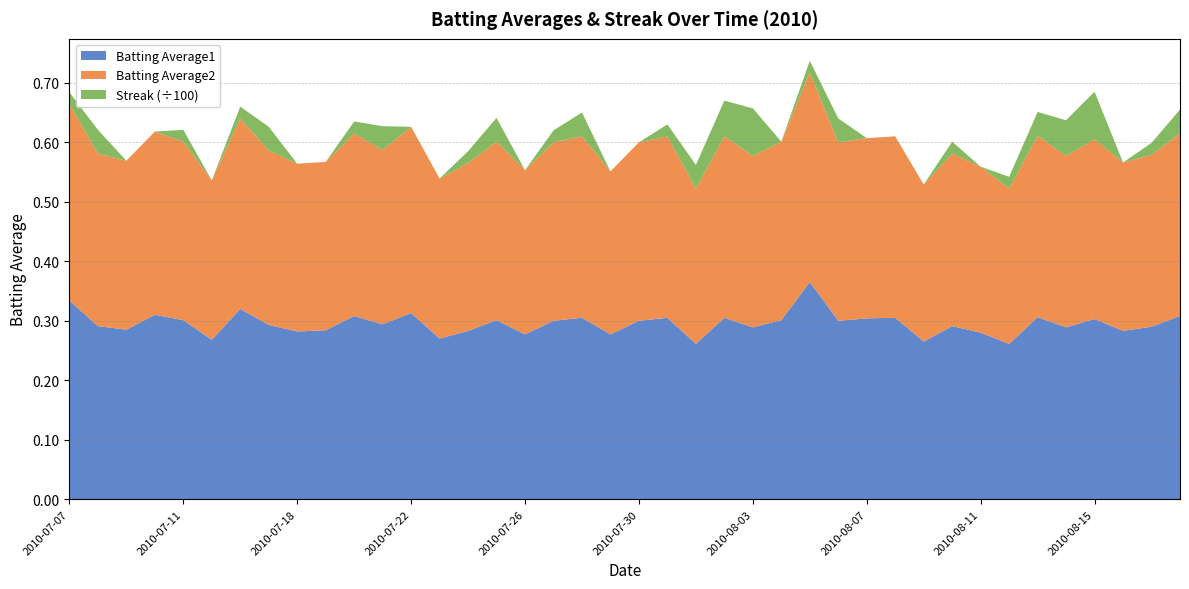

Reading left to right, list all the values displayed in this chart.

Batting Average1: 0.3	0.3	0.3	0.3	0.3	0.3	0.3	0.3	0.3	0.3	0.3	0.3	0.3	0.3	0.3	0.3	0.3	0.3	0.3	0.3	0.3	0.3	0.3	0.3	0.3	0.3	0.4	0.3	0.3	0.3	0.3	0.3	0.3	0.3	0.3	0.3	0.3	0.3	0.3	0.3
Batting Average2: 0.3	0.3	0.3	0.3	0.3	0.3	0.3	0.3	0.3	0.3	0.3	0.3	0.3	0.3	0.3	0.3	0.3	0.3	0.3	0.3	0.3	0.3	0.3	0.3	0.3	0.3	0.4	0.3	0.3	0.3	0.3	0.3	0.3	0.3	0.3	0.3	0.3	0.3	0.3	0.3
Streak: 2.0	4.0	0.0	0.0	2.0	0.0	2.0	4.0	0.0	0.0	2.0	4.0	0.0	0.0	2.0	4.0	0.0	2.0	4.0	0.0	0.0	2.0	4.0	6.0	8.0	0.0	2.0	4.0	0.0	0.0	0.0	2.0	0.0	2.0	4.0	6.0	8.0	0.0	2.0	4.0